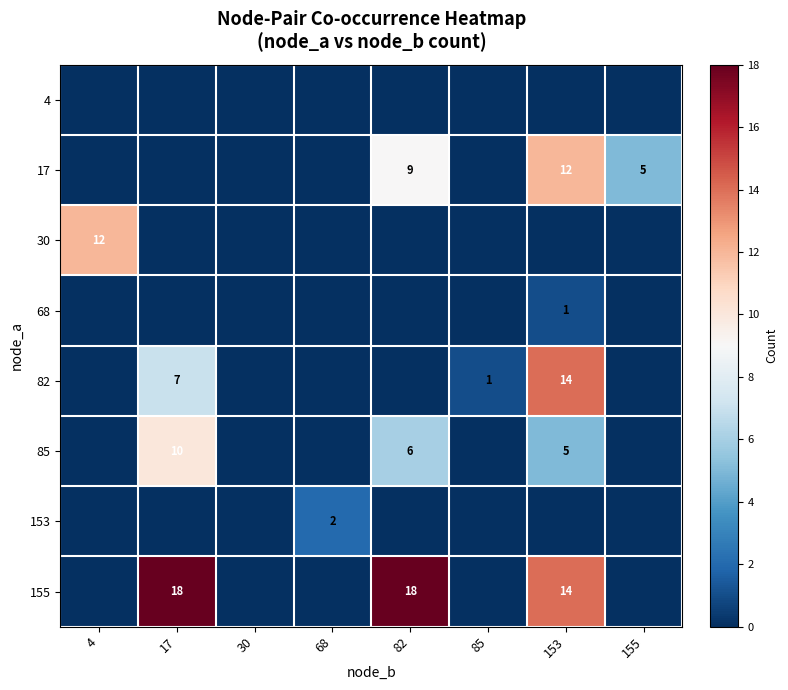

Is it true that 17 equals 14 at 82?

False